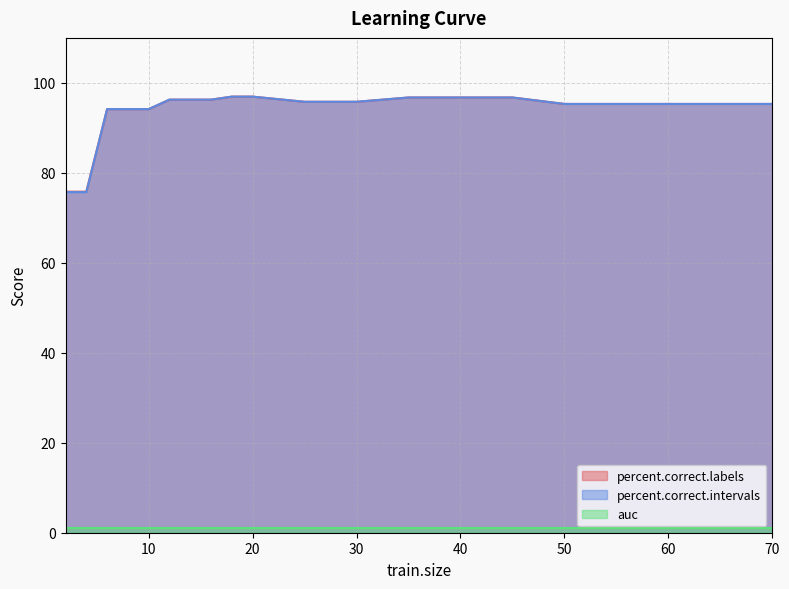

Which series has the largest total across all categories?

percent.correct.labels